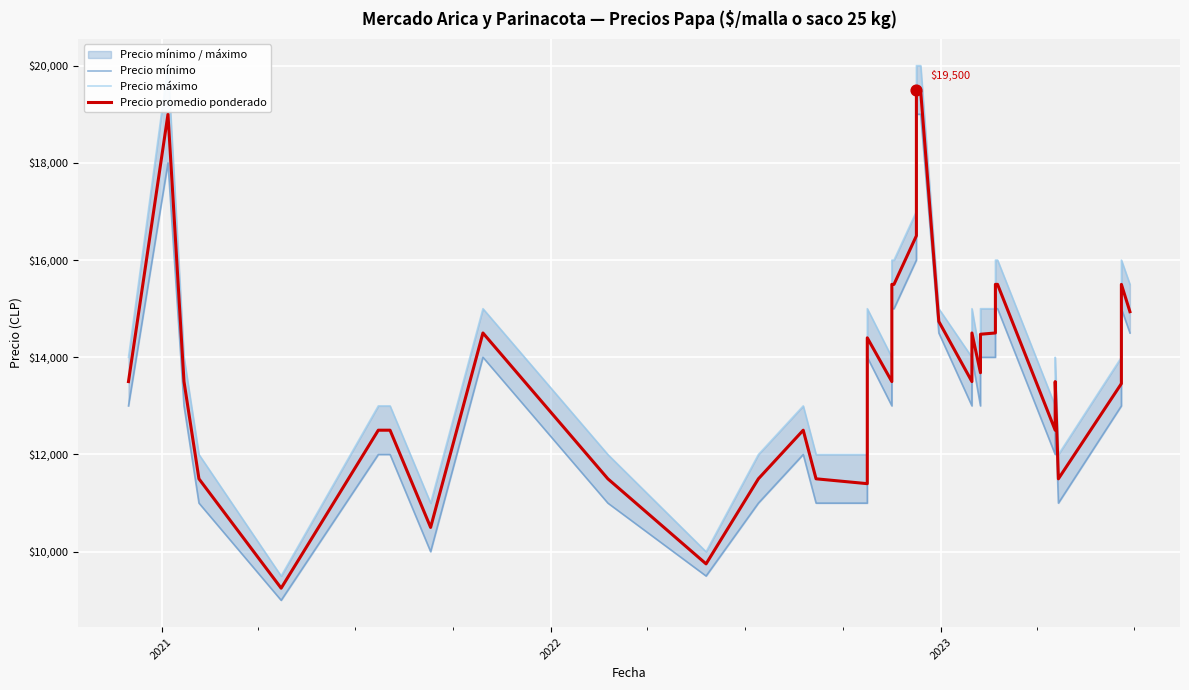

Which series reaches the maximum Y coordinate?

Precio máximo